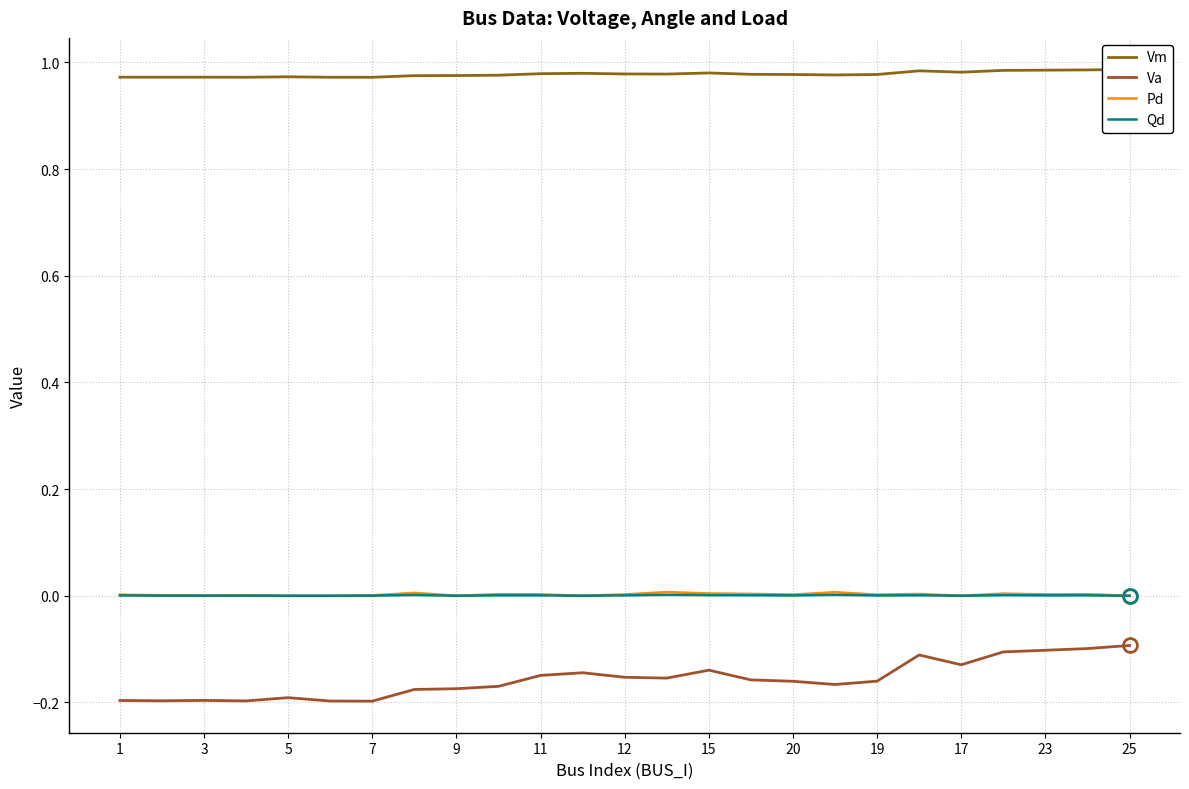

What is the sum of all Vm values?

24.4